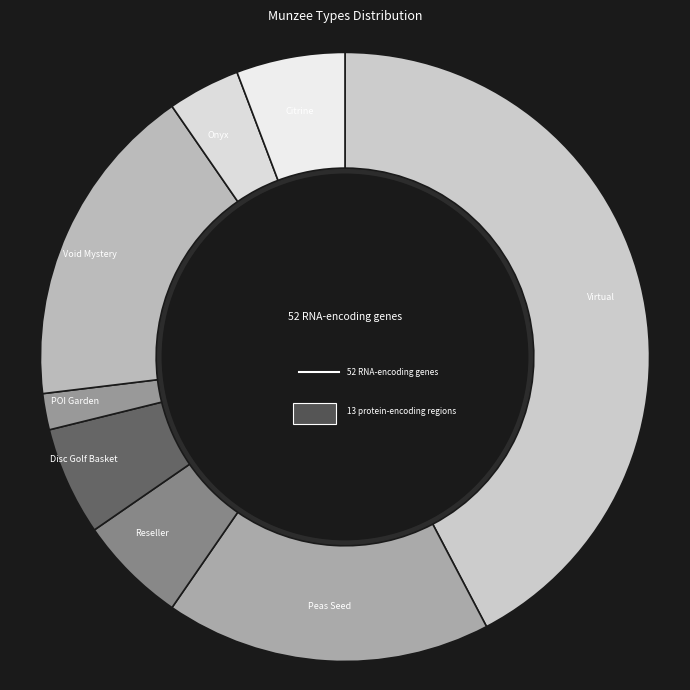

What percentage is NOT represented by Onyx?

96.2%